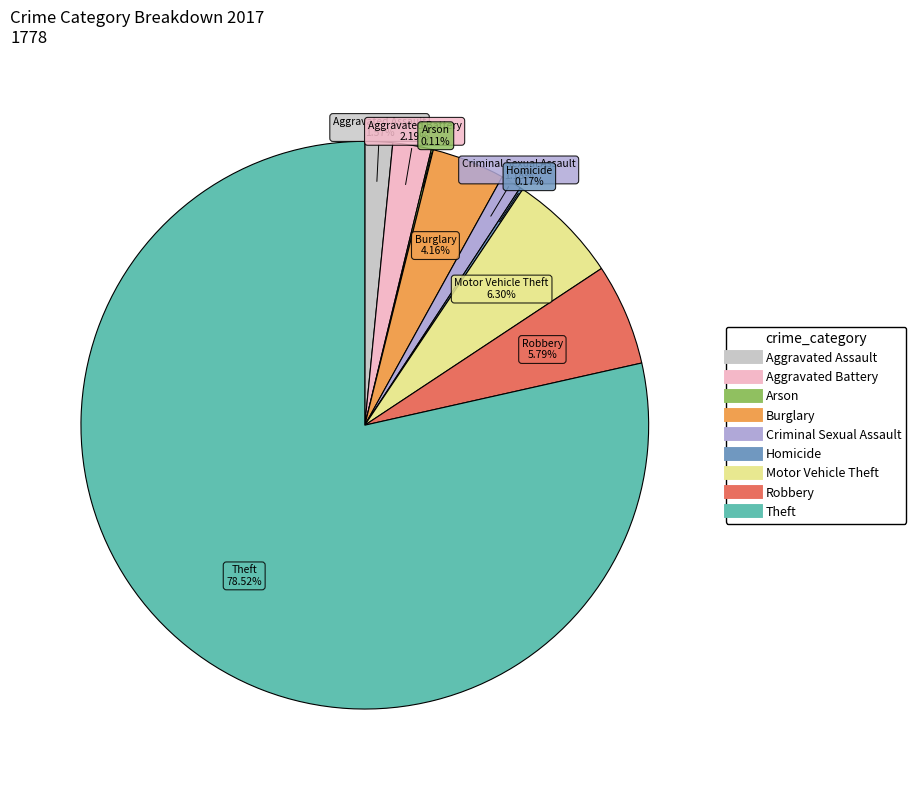

Is the sum of Theft and Robbery greater than half?

Yes